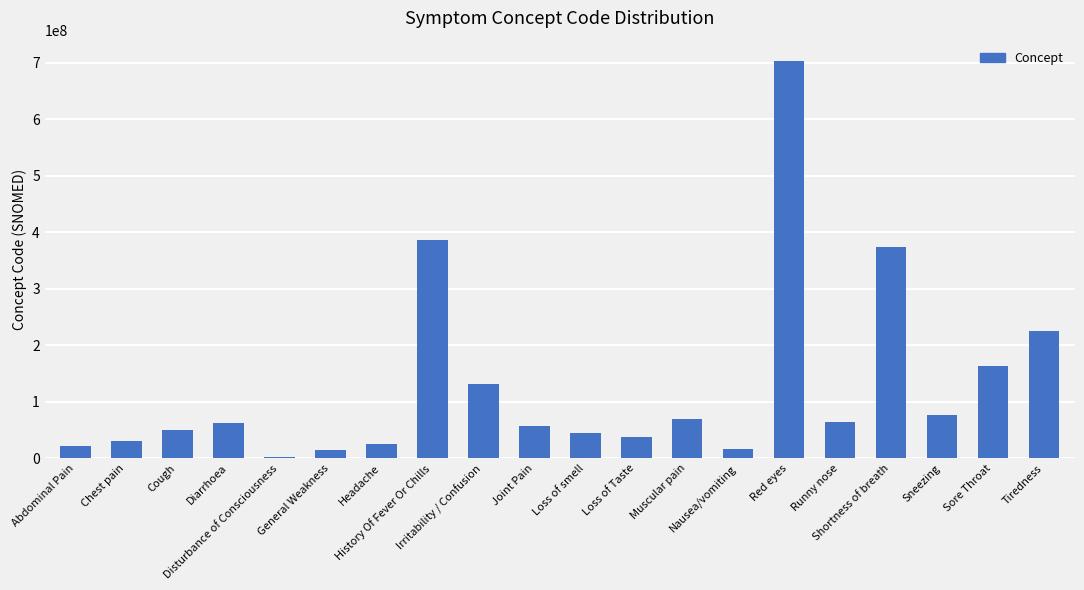

What is the label of the 8th bar from the right?

Muscular pain